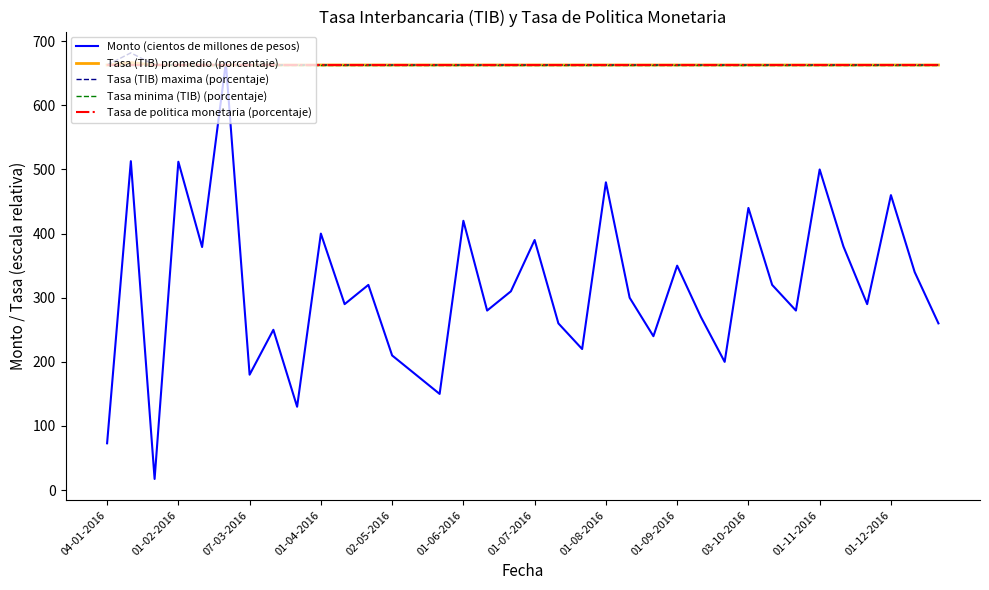

Does the chart display data point markers on the line(s)?

No